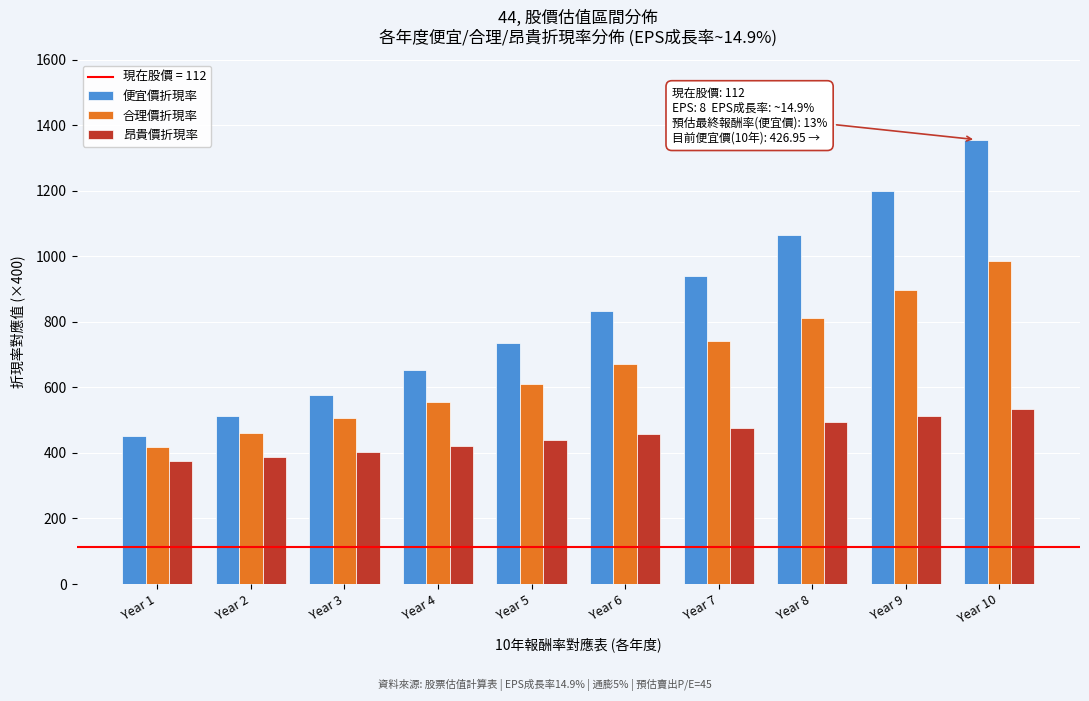

Reading left to right, what are all the values shown in this chart?

便宜價折現率: Year 1=452.0	Year 2=512.0	Year 3=576.0	Year 4=652.0	Year 5=736.0	Year 6=832.0	Year 7=940.0	Year 8=1064.0	Year 9=1200.0	Year 10=1356.0
合理價折現率: Year 1=418.0	Year 2=459.8	Year 3=505.4	Year 4=554.8	Year 5=611.8	Year 6=672.6	Year 7=741.0	Year 8=813.2	Year 9=896.8	Year 10=984.2
昂貴價折現率: Year 1=374.4	Year 2=388.8	Year 3=403.2	Year 4=421.2	Year 5=439.2	Year 6=457.2	Year 7=475.2	Year 8=493.2	Year 9=511.2	Year 10=532.8